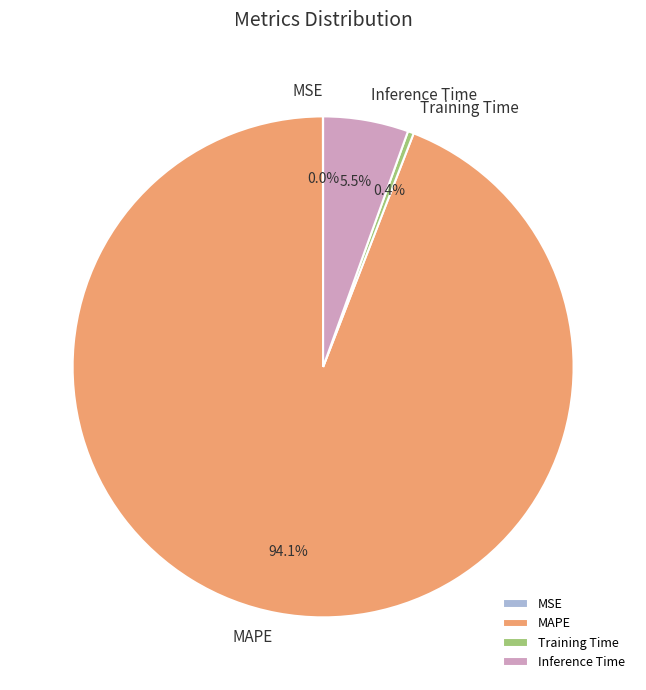

What percentage is NOT represented by Training Time?

99.6%